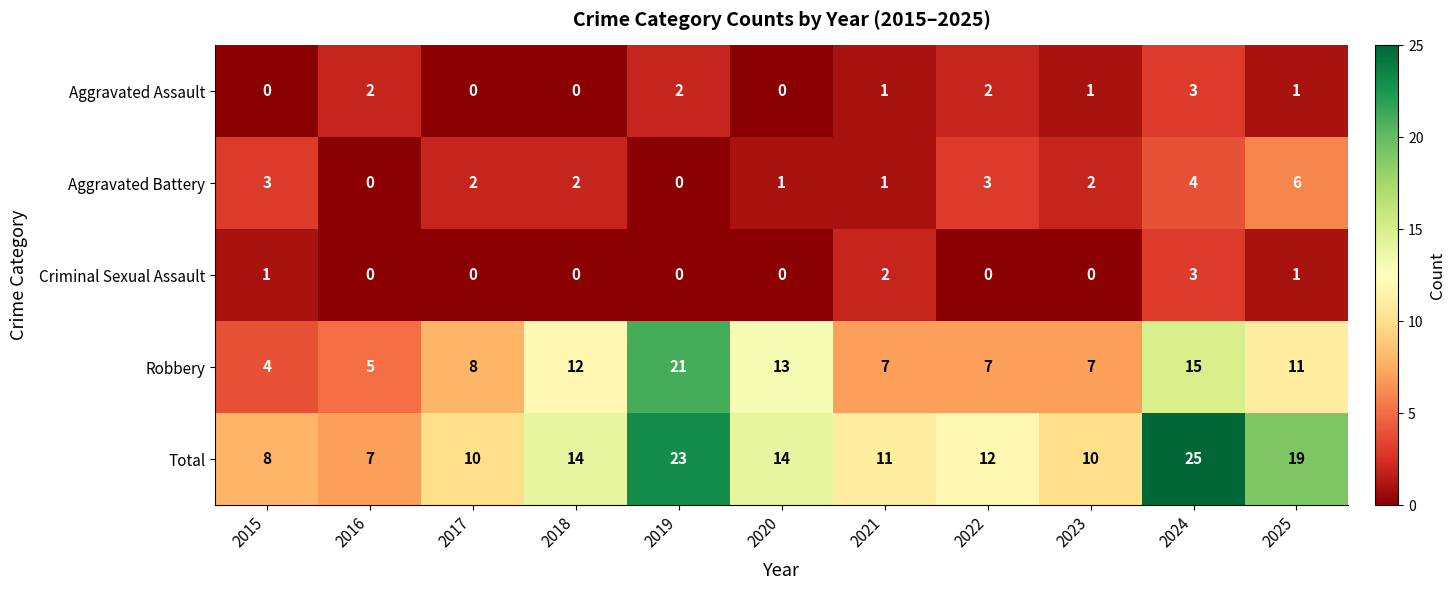

Count the Aggravated Battery values in the range 1 to 3.

7